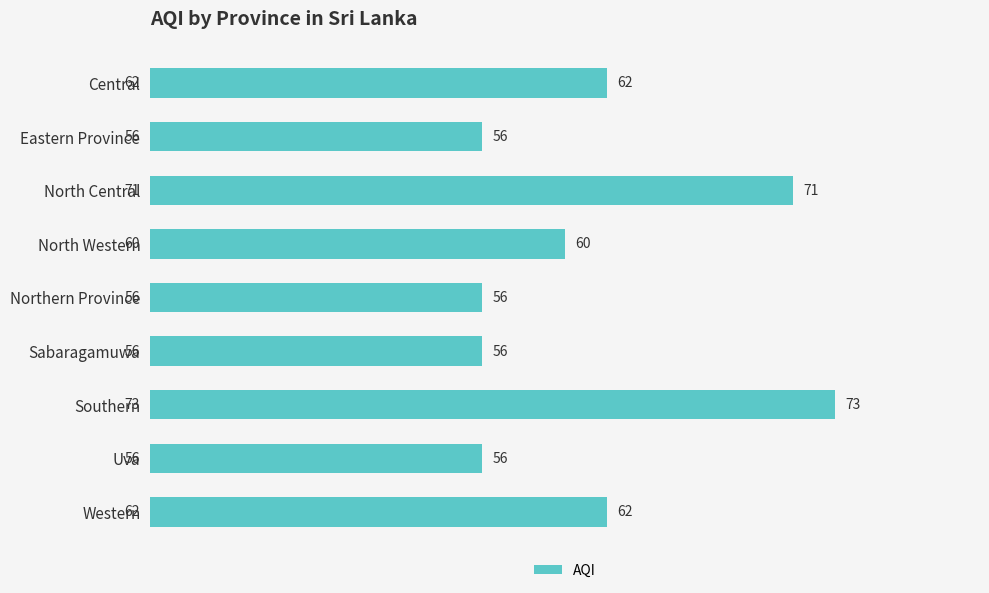

What is the label of the 3rd bar from the bottom?

Southern